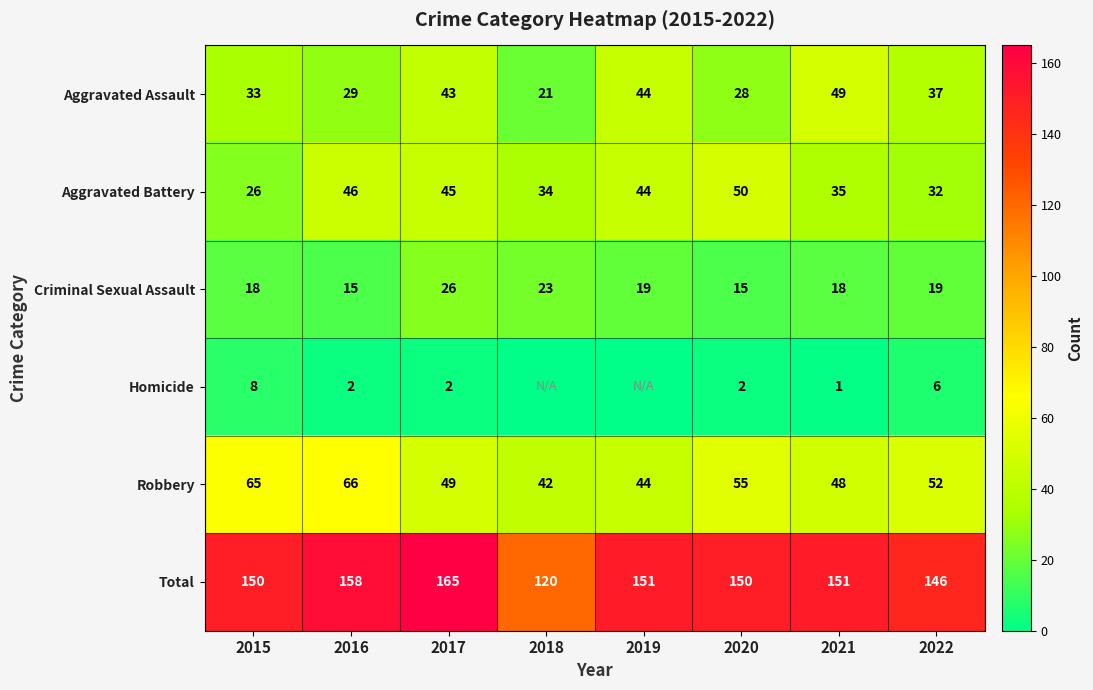

Between 2015 and 2021, which series saw the biggest shift?

Robbery